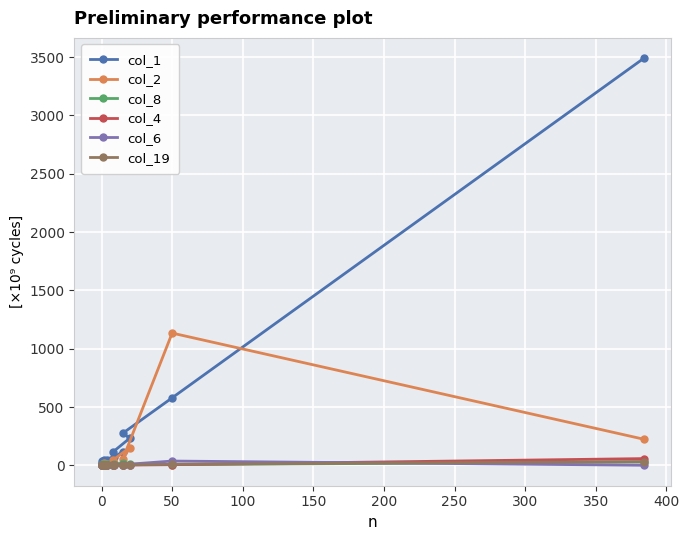

Does the chart display data point markers on the line(s)?

Yes